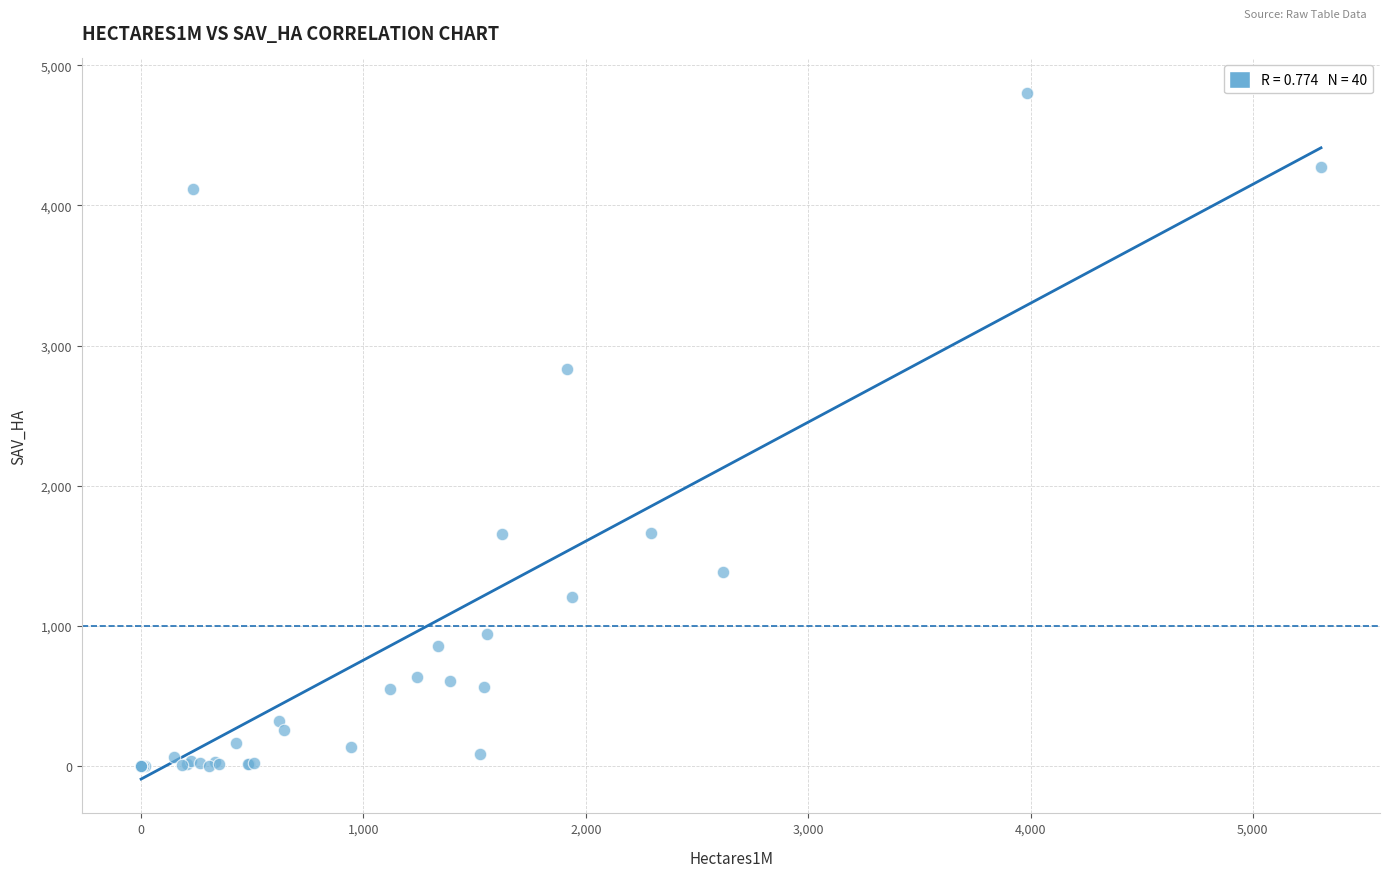

What Y value in the scatter plot is closest to 2401?

2832.3